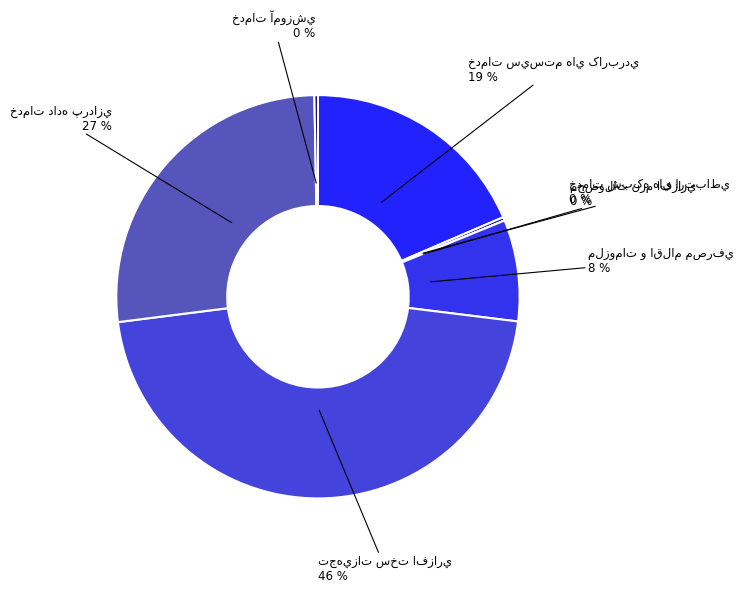

Is the sum of ملزومات و اقلام مصرفي and خدمات شبکه هاي ارتباطي greater than half?

No